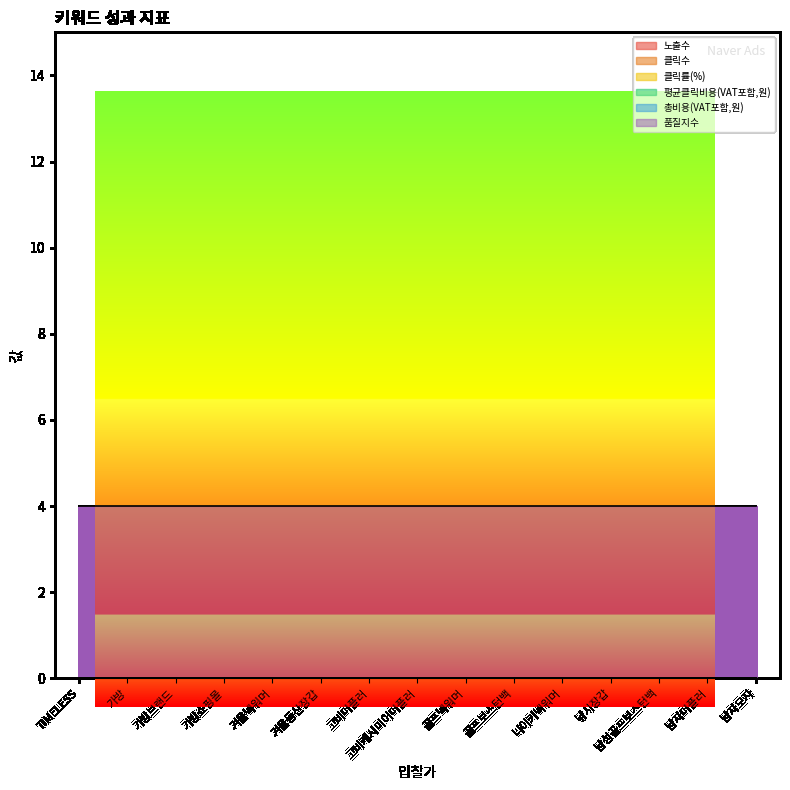

Reading left to right, what are all the values shown in this chart?

노출수: TIMELESS=0	가방=0	가방브랜드=0	가방쇼핑몰=0	겨울넥워머=0	겨울등산장갑=0	고비머플러=0	고비캐시미어머플러=0	골프넥워머=0	골프보스턴백=0	나이키넥워머=0	낚시장갑=0	남성골프보스턴백=0	남자머플러=0	남자모자=0
클릭수: TIMELESS=0	가방=0	가방브랜드=0	가방쇼핑몰=0	겨울넥워머=0	겨울등산장갑=0	고비머플러=0	고비캐시미어머플러=0	골프넥워머=0	골프보스턴백=0	나이키넥워머=0	낚시장갑=0	남성골프보스턴백=0	남자머플러=0	남자모자=0
클릭률(%): TIMELESS=0	가방=0	가방브랜드=0	가방쇼핑몰=0	겨울넥워머=0	겨울등산장갑=0	고비머플러=0	고비캐시미어머플러=0	골프넥워머=0	골프보스턴백=0	나이키넥워머=0	낚시장갑=0	남성골프보스턴백=0	남자머플러=0	남자모자=0
평균클릭비용(VAT포함,원): TIMELESS=0	가방=0	가방브랜드=0	가방쇼핑몰=0	겨울넥워머=0	겨울등산장갑=0	고비머플러=0	고비캐시미어머플러=0	골프넥워머=0	골프보스턴백=0	나이키넥워머=0	낚시장갑=0	남성골프보스턴백=0	남자머플러=0	남자모자=0
총비용(VAT포함,원): TIMELESS=0	가방=0	가방브랜드=0	가방쇼핑몰=0	겨울넥워머=0	겨울등산장갑=0	고비머플러=0	고비캐시미어머플러=0	골프넥워머=0	골프보스턴백=0	나이키넥워머=0	낚시장갑=0	남성골프보스턴백=0	남자머플러=0	남자모자=0
품질지수: TIMELESS=4	가방=4	가방브랜드=4	가방쇼핑몰=4	겨울넥워머=4	겨울등산장갑=4	고비머플러=4	고비캐시미어머플러=4	골프넥워머=4	골프보스턴백=4	나이키넥워머=4	낚시장갑=4	남성골프보스턴백=4	남자머플러=4	남자모자=4